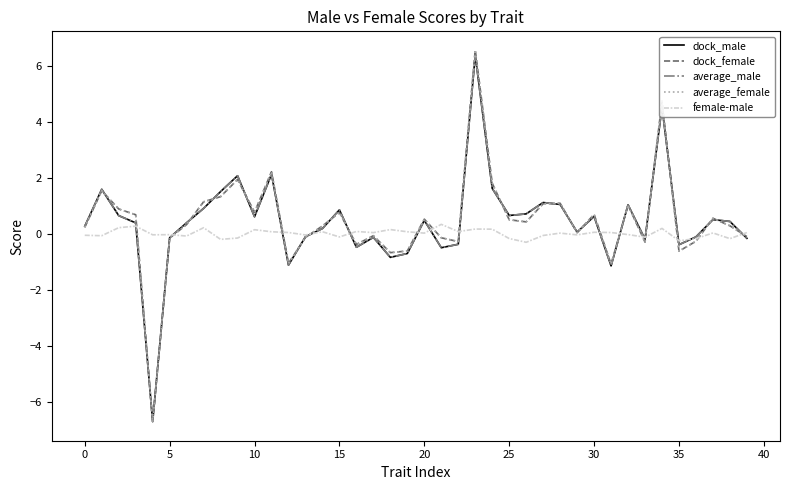

What is the minimum value for dock_male?

-6.7